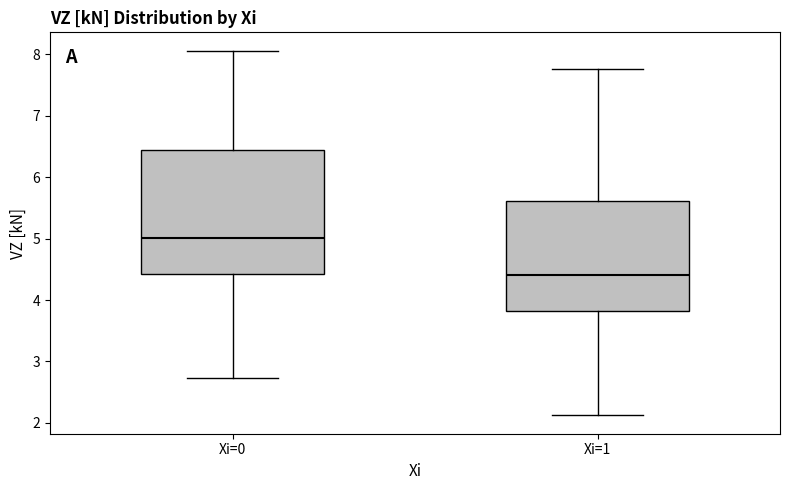

Reading left to right, read every box against the y-axis: the position of its median line, the range the box covers, and the ends of its whiskers. The values are not printed on the chart, so give them approximately, as read against the axis.

Xi=0: median 5.0, box 4.4 to 6.4, whiskers 2.7 to 8.1
Xi=1: median 4.4, box 3.8 to 5.6, whiskers 2.1 to 7.8